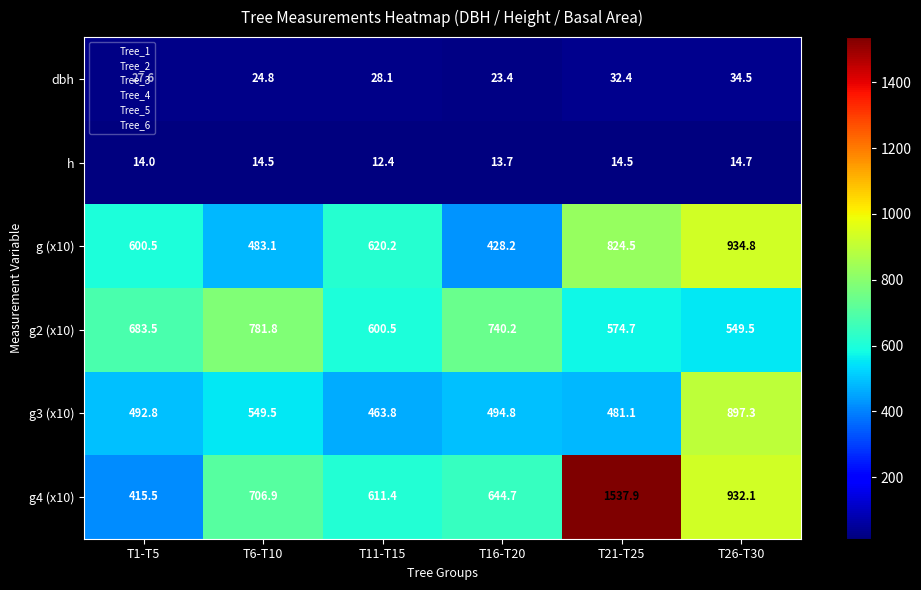

Where does the g (x10) series first go above 620?

T11-T15